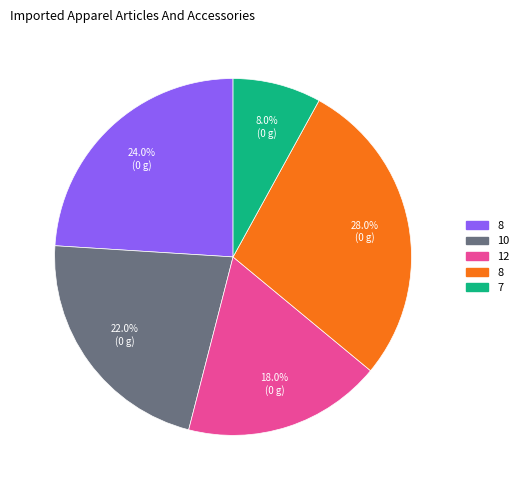

Does any single category account for the majority?

No